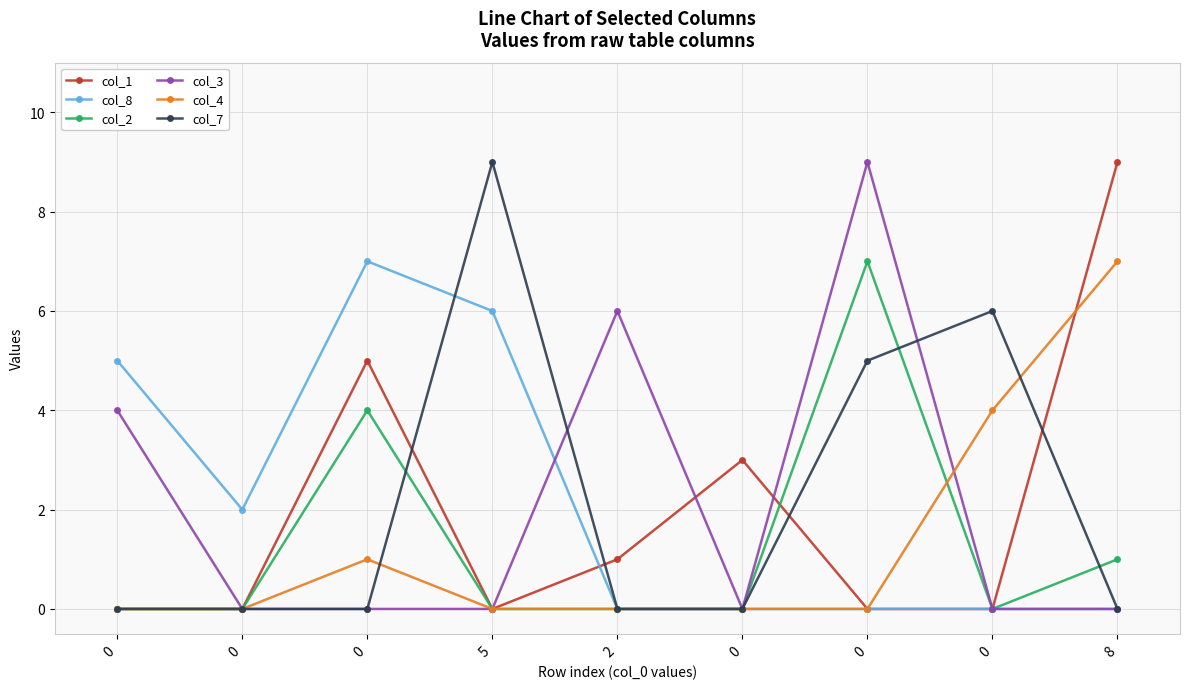

The value of col_3 at 0 is 4. True or false?

True